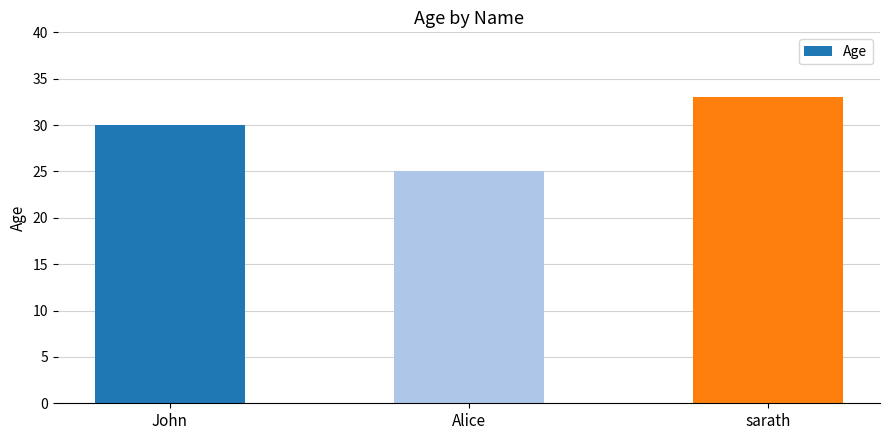

Reading left to right, what are all the values shown in this chart?

30	25	33